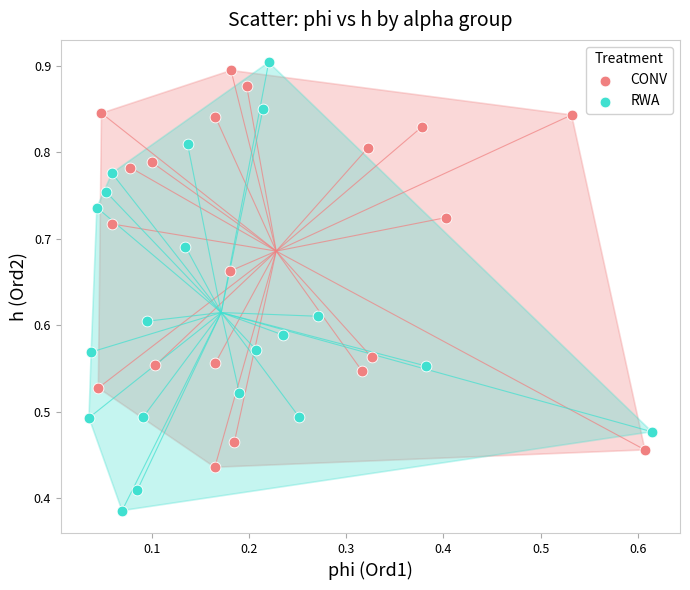

Which series has the largest Y range (max minus min)?

RWA